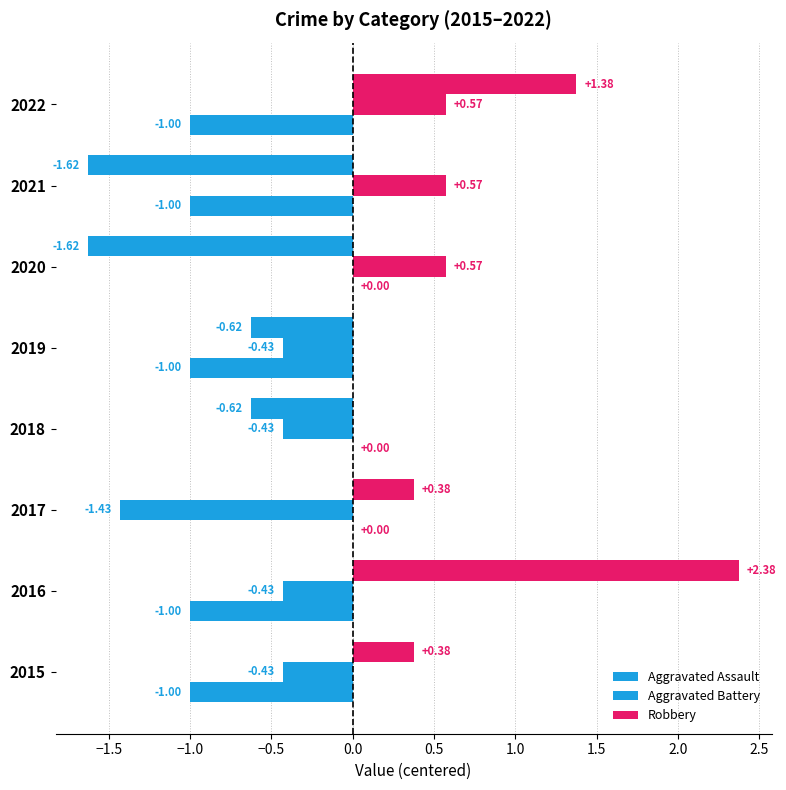

How many series are shown in this chart?

3